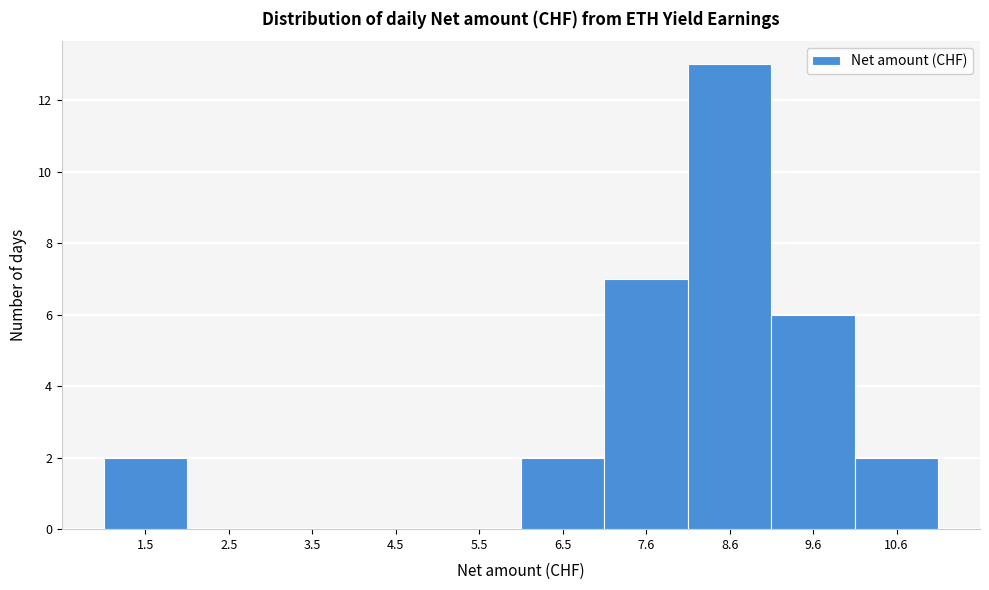

Reading right to left, extract all data points from this chart.

10.6=2	9.6=6	8.6=13	7.6=7	6.5=2	5.5=0	4.5=0	3.5=0	2.5=0	1.5=2